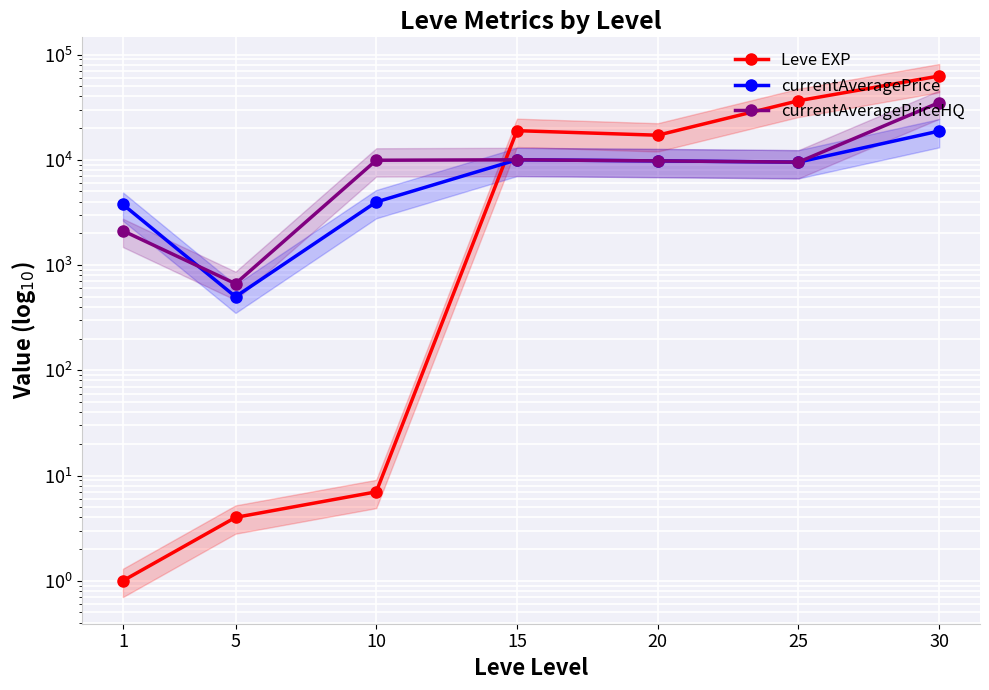

At which label does currentAveragePrice first exceed 9500?

15